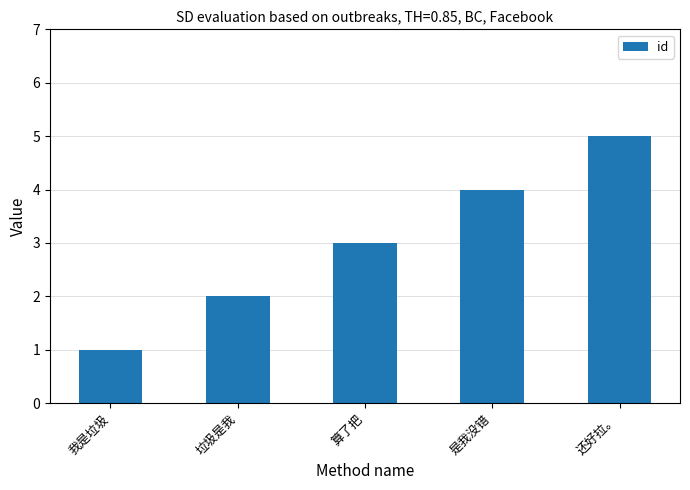

Between 算了把 and 是我没错, which is larger?

是我没错